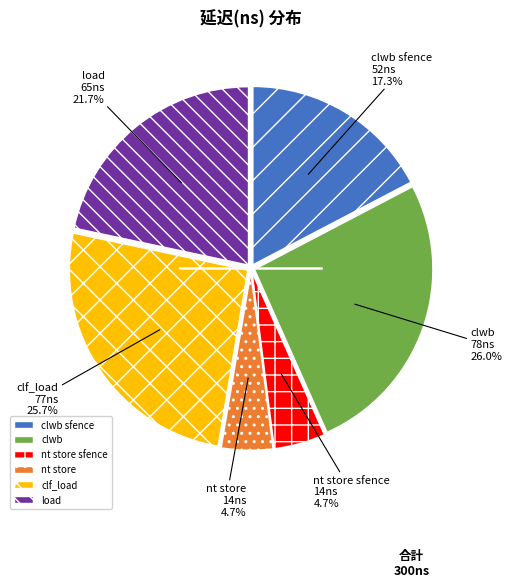

What percentage is the load slice, to the nearest percent?

22%